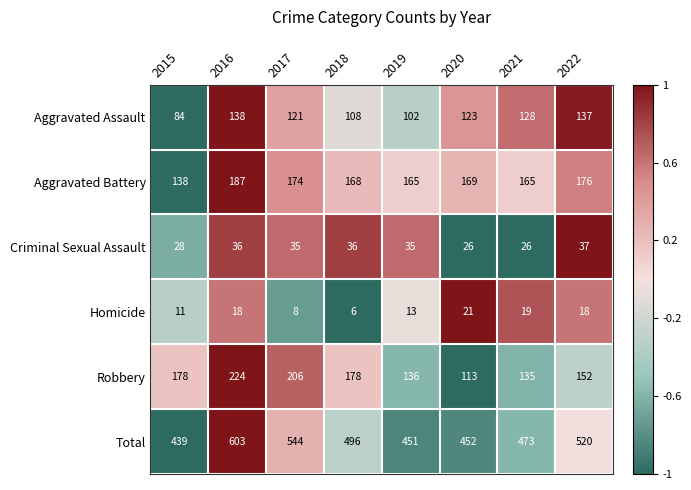

What is the smallest value displayed?

6